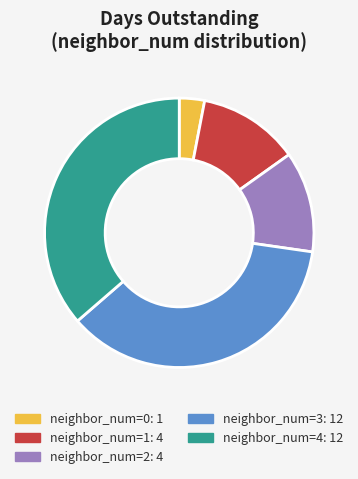

Is the sum of neighbor_num=3: 12 and neighbor_num=1: 4 greater than half?

No